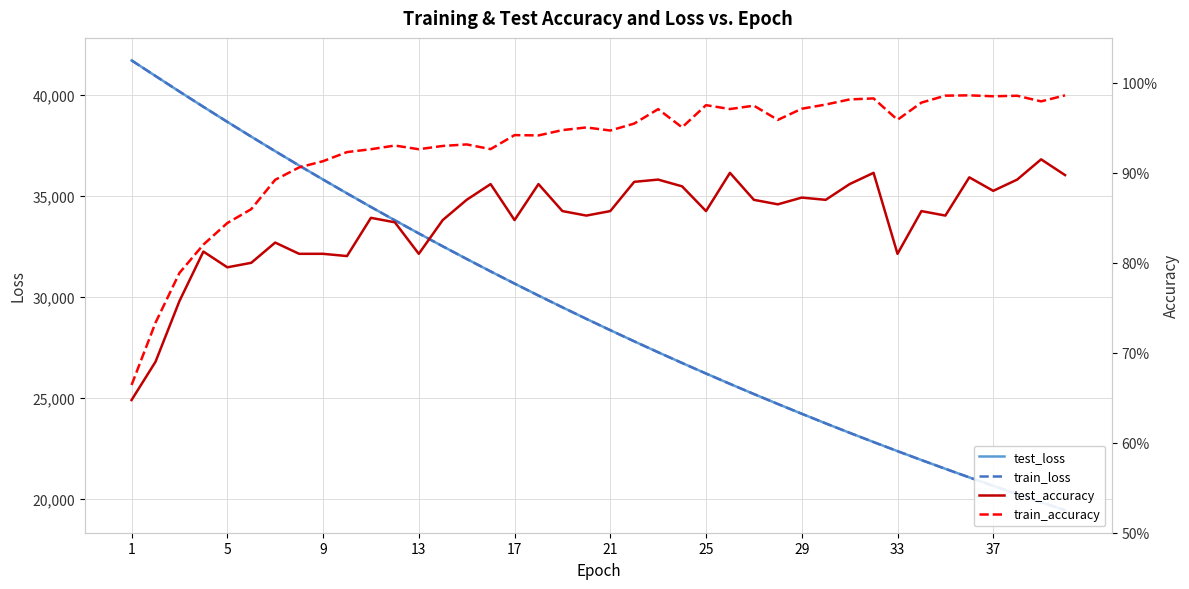

Reading left to right, list all the values displayed in this chart.

test_loss: 41708.5	40935.9	40166.1	39410.7	38667.1	37935.7	37216.2	36508.0	35812.9	35128.8	34455.9	33795.8	33147.6	32510.2	31883.8	31268.4	30665.1	30072.5	29490.8	28919.6	28359.2	27807.6	27266.2	26735.7	26214.5	25701.9	25200.0	24707.7	24222.9	23747.5	23280.5	22823.0	22374.2	21932.4	21499.2	21073.8	20656.6	20247.2	19844.9	19450.5
train_loss: 41707.5	40933.7	40165.9	39411.3	38667.1	37935.1	37214.2	36506.3	35810.4	35126.4	34454.2	33793.6	33145.1	32508.0	31882.0	31267.5	30663.9	30071.2	29489.3	28918.1	28357.1	27806.3	27265.3	26734.5	26212.9	25701.2	25198.8	24705.8	24221.5	23746.2	23279.7	22821.7	22372.4	21931.0	21497.9	21072.9	20655.6	20246.0	19844.1	19449.6
test_accuracy: 0.6	0.7	0.8	0.8	0.8	0.8	0.8	0.8	0.8	0.8	0.8	0.8	0.8	0.8	0.9	0.9	0.8	0.9	0.9	0.9	0.9	0.9	0.9	0.9	0.9	0.9	0.9	0.9	0.9	0.9	0.9	0.9	0.8	0.9	0.9	0.9	0.9	0.9	0.9	0.9
train_accuracy: 0.7	0.7	0.8	0.8	0.8	0.9	0.9	0.9	0.9	0.9	0.9	0.9	0.9	0.9	0.9	0.9	0.9	0.9	0.9	1.0	0.9	1.0	1.0	1.0	1.0	1.0	1.0	1.0	1.0	1.0	1.0	1.0	1.0	1.0	1.0	1.0	1.0	1.0	1.0	1.0